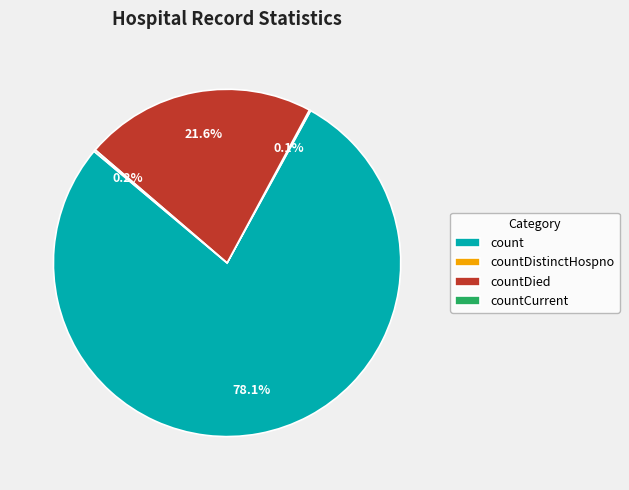

What is the ratio of the value at count to the value at countDied?

3.6